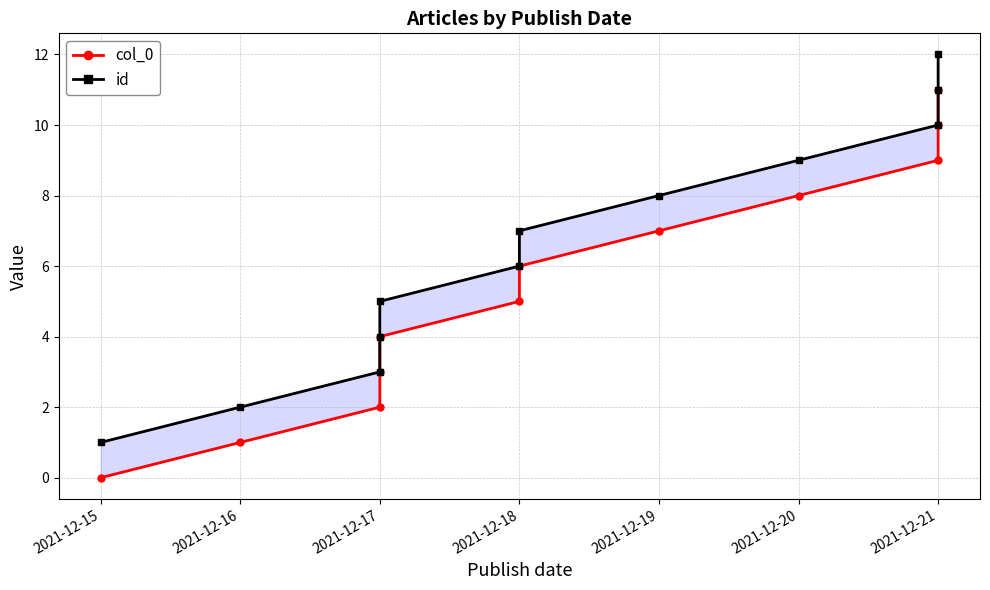

List the series in order of their peak value, lowest first.

col_0, id